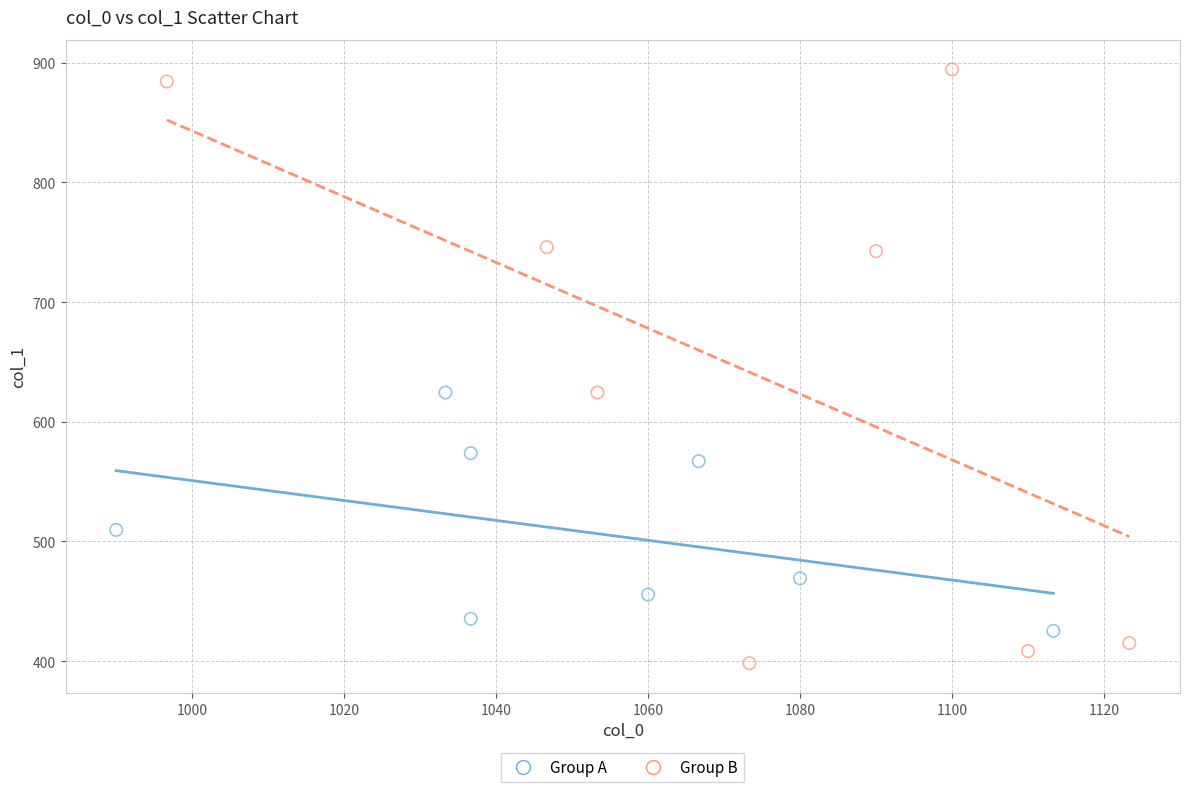

What are all the series names shown in the legend?

Group A, Group B